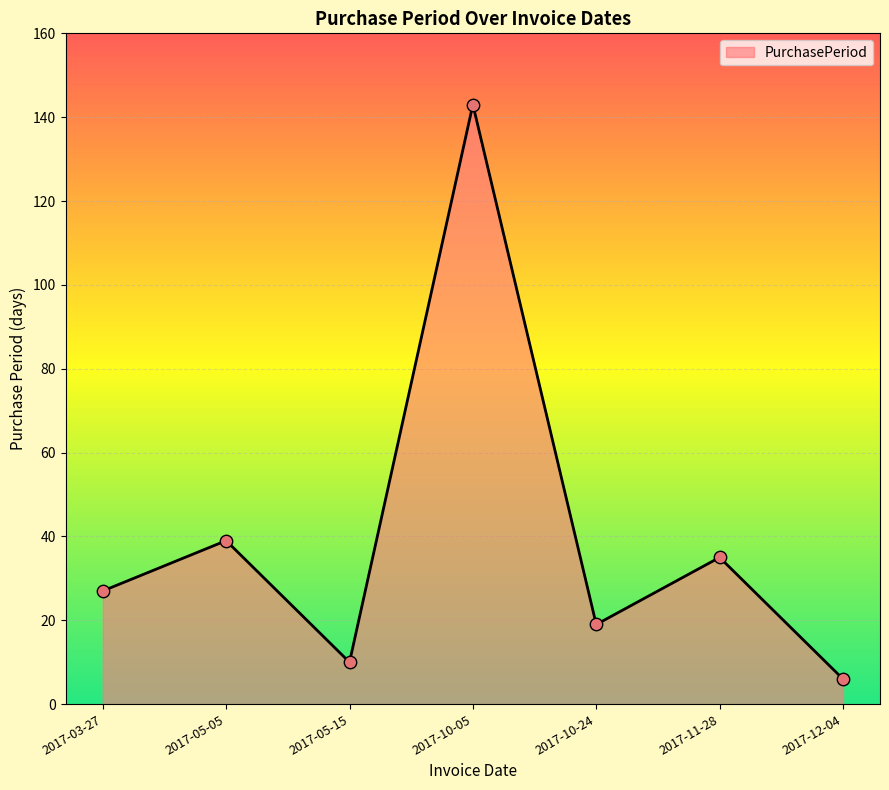

What is the ratio of the value at 2017-11-28 to the value at 2017-03-27?

1.3